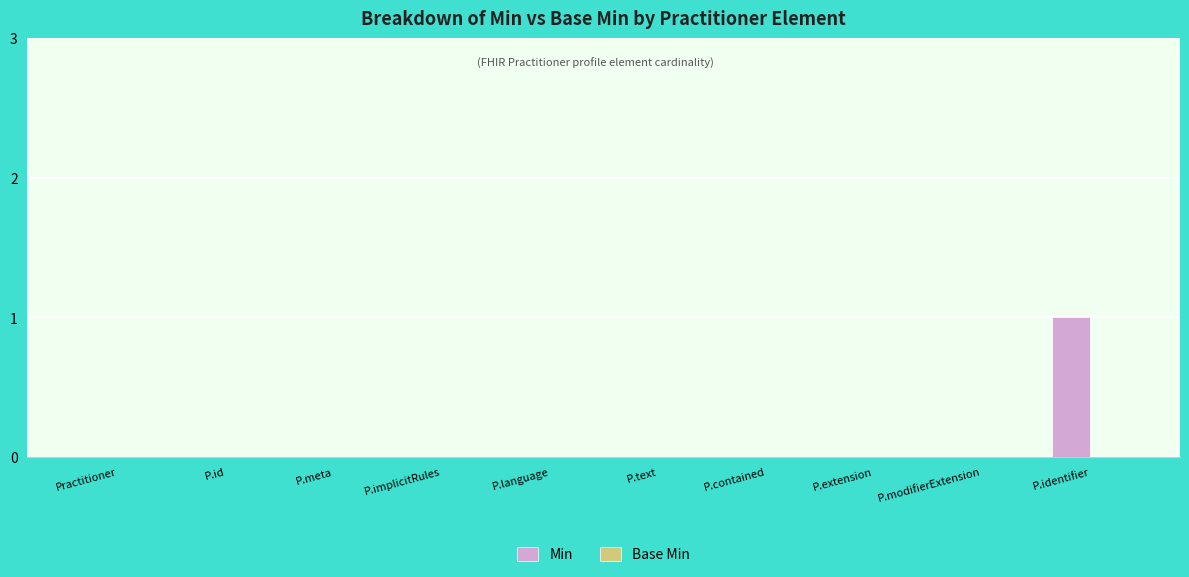

Which label corresponds to the largest value in the chart?

P.identifier